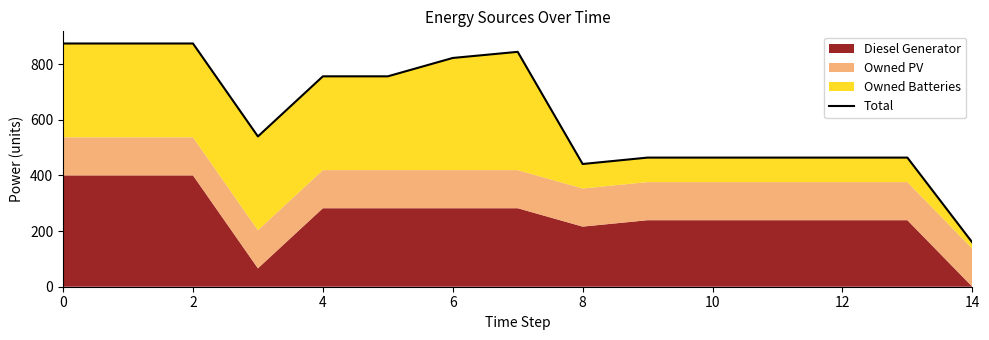

How many lines are shown in the chart?

1